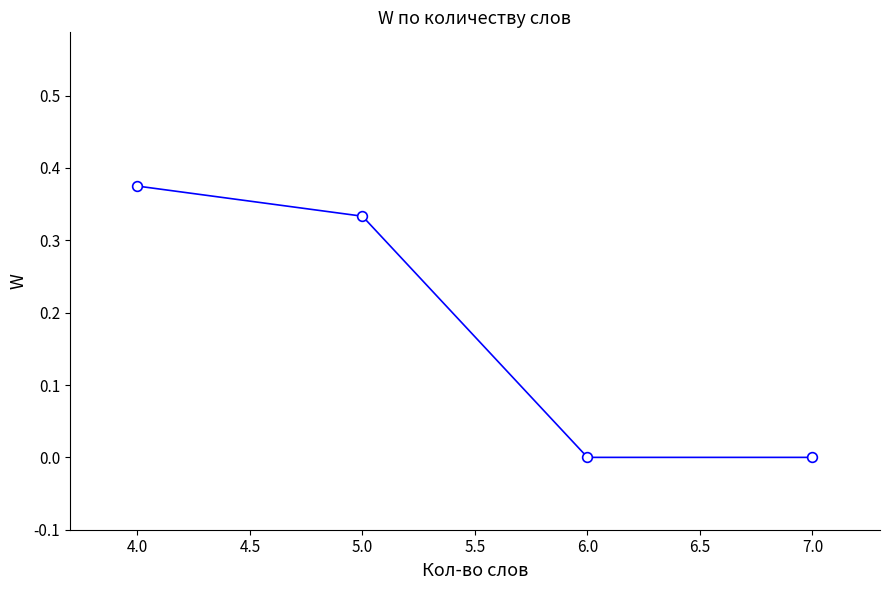

How many distinct data groups are displayed?

1